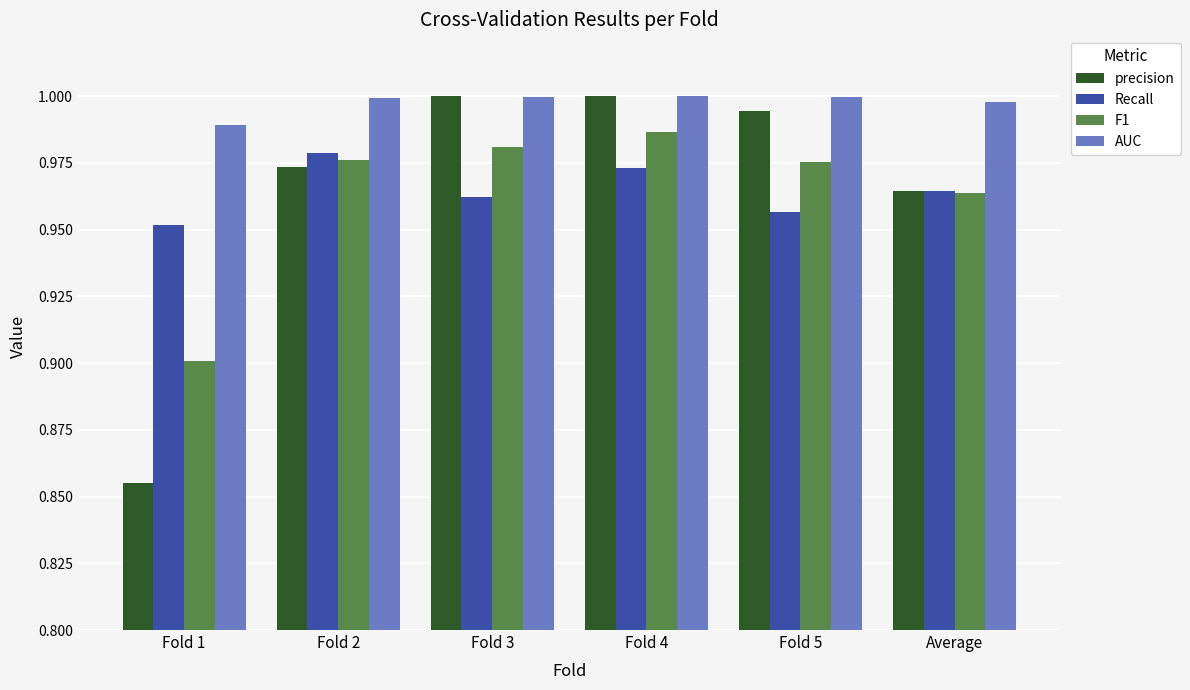

What is the label of the 1st bar from the left?

Fold 1